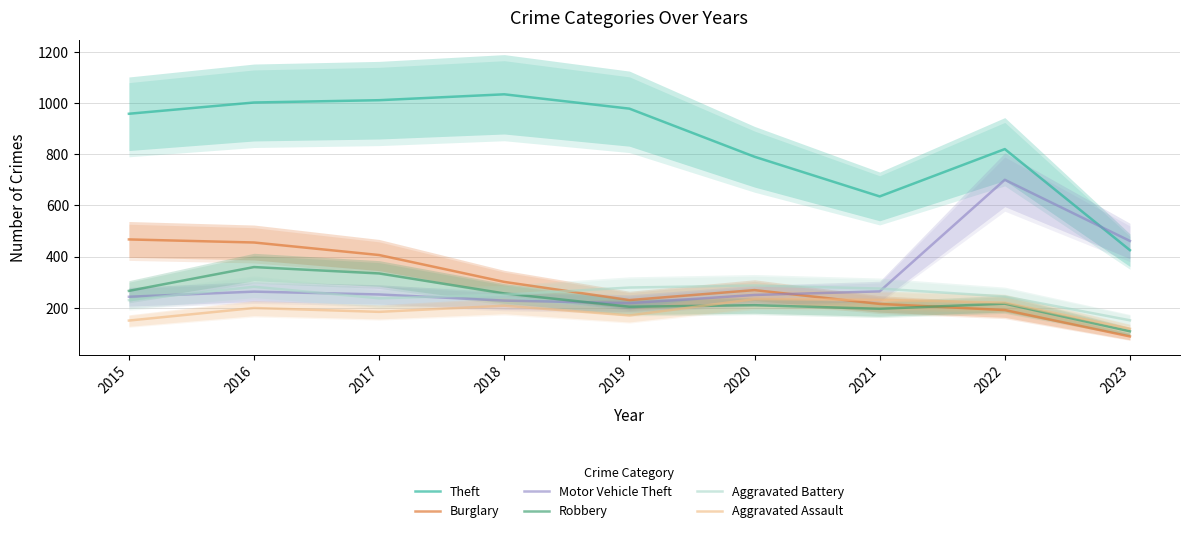

Reading left to right, extract all data points from this chart.

Theft: 2015=958	2016=1002	2017=1011	2018=1034	2019=978	2020=790	2021=635	2022=820	2023=425
Burglary: 2015=467	2016=455	2017=406	2018=301	2019=230	2020=269	2021=215	2022=191	2023=88
Motor Vehicle Theft: 2015=243	2016=263	2017=252	2018=228	2019=218	2020=250	2021=264	2022=700	2023=461
Robbery: 2015=266	2016=359	2017=334	2018=256	2019=204	2020=210	2021=196	2022=216	2023=108
Aggravated Battery: 2015=230	2016=282	2017=237	2018=251	2019=279	2020=287	2021=275	2022=244	2023=151
Aggravated Assault: 2015=150	2016=199	2017=184	2018=208	2019=170	2020=234	2021=231	2022=220	2023=118